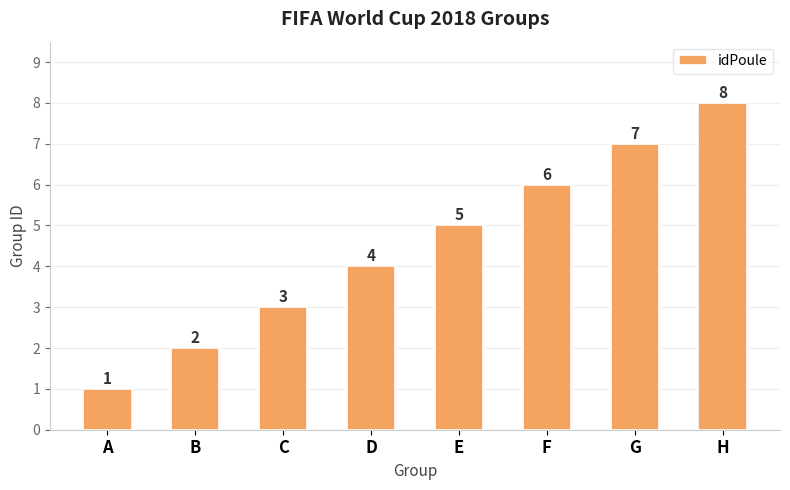

What is the greatest value displayed?

8